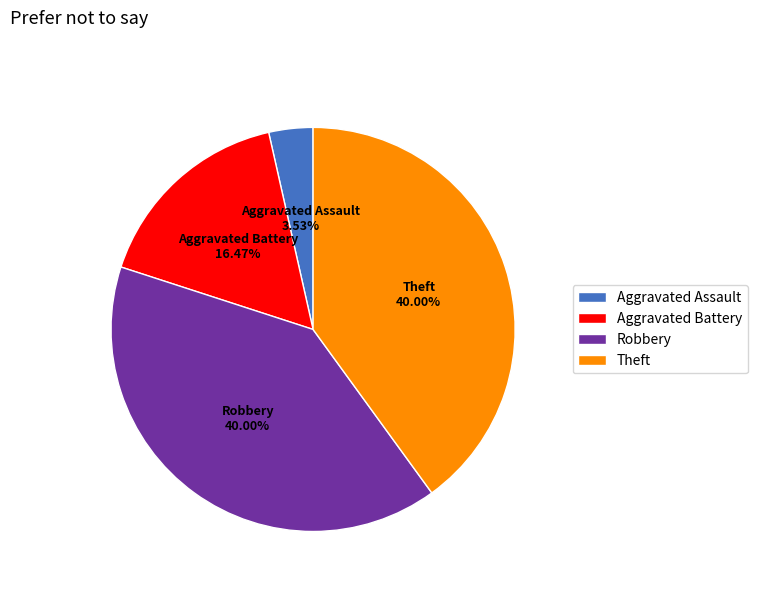

Do Robbery and Theft together represent more than half of the pie?

Yes